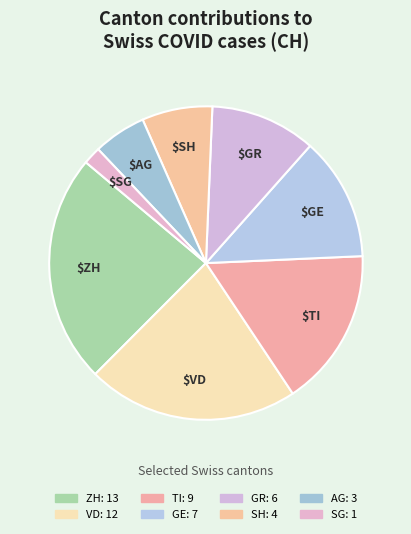

How many slices are in this pie chart?

8